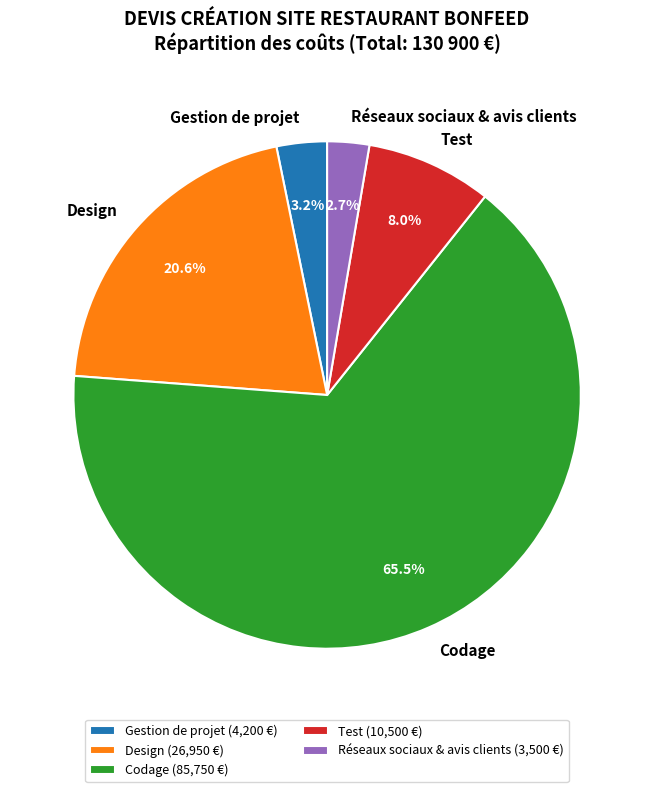

Which slice represents more than half of the pie?

Codage